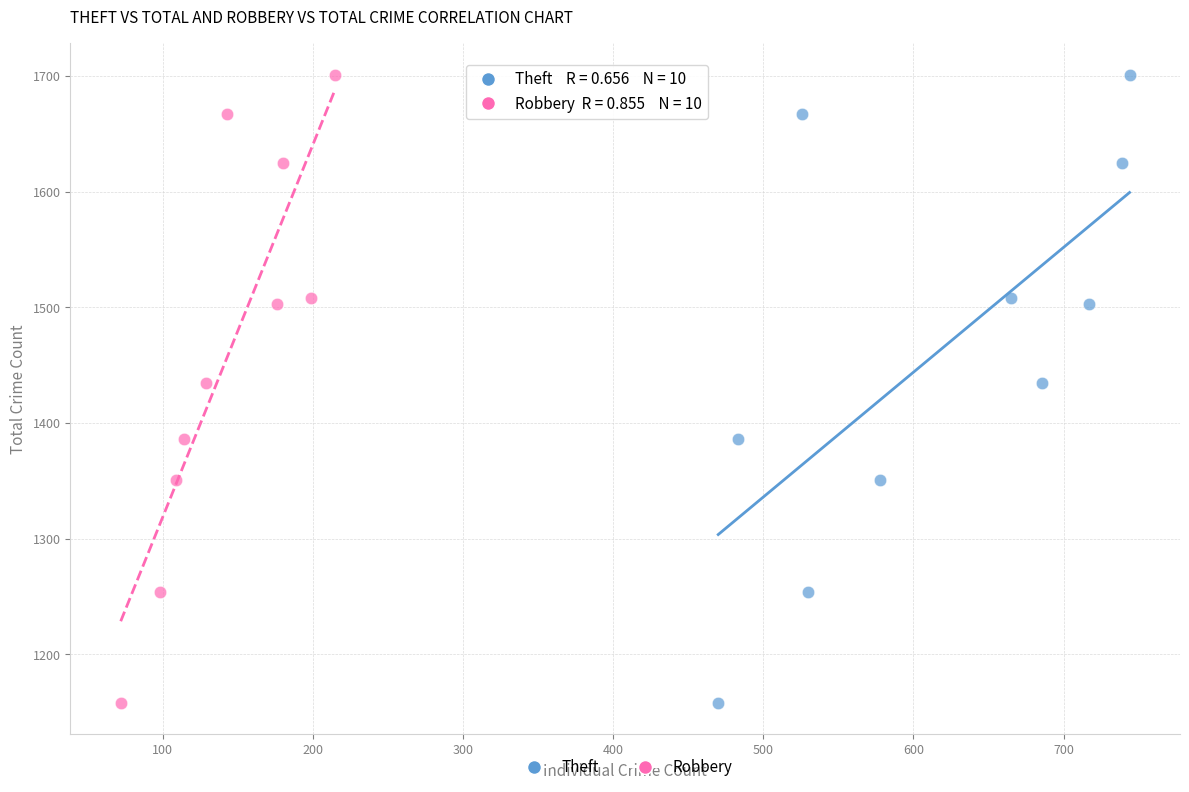

What are all the series names shown in the legend?

Theft, Robbery